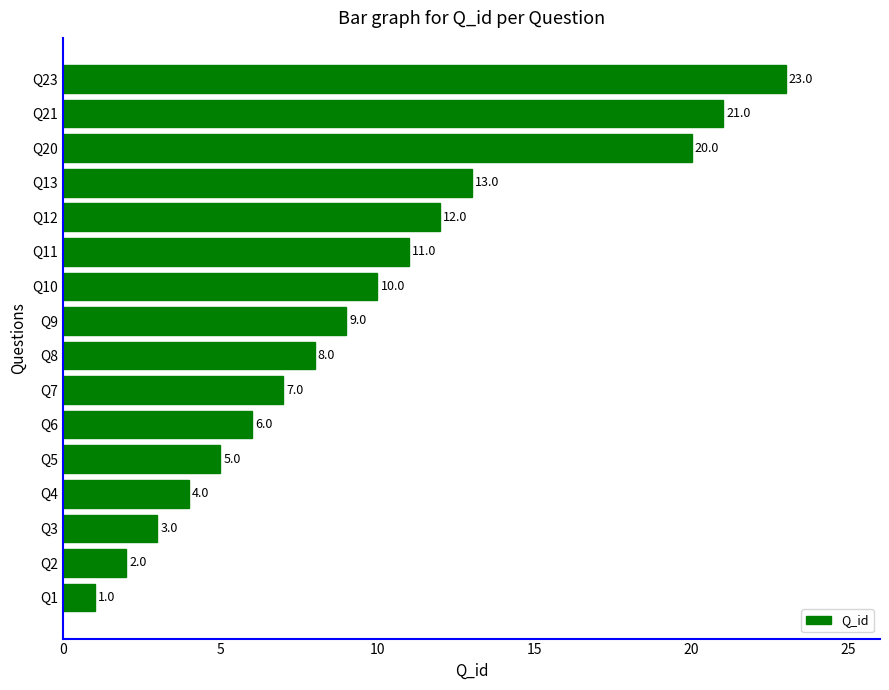

How many values are below 9?

8